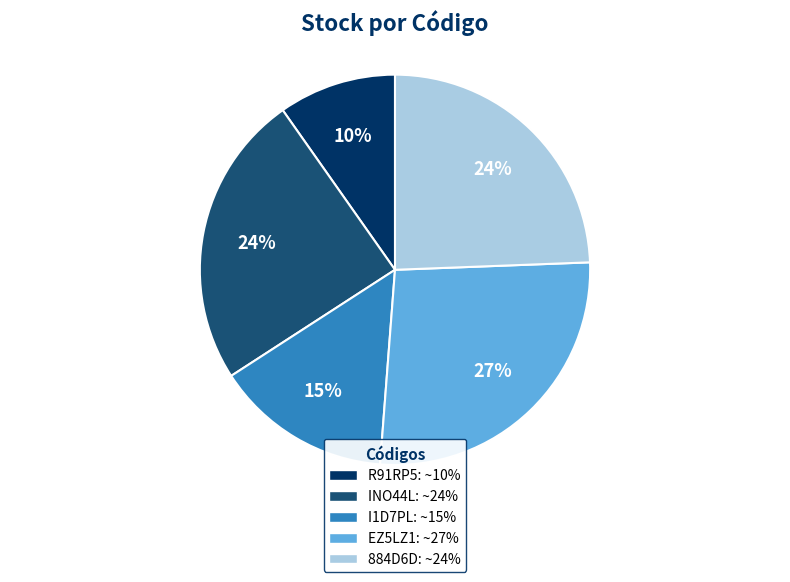

Is it true that EZ5LZ1 is 27% of the pie?

True